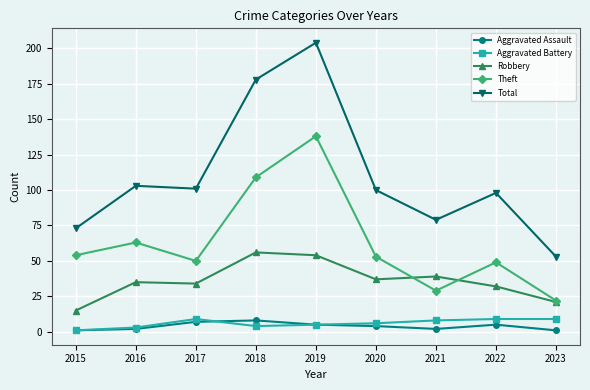

What is the sum of the Theft values at 2017 and 2015?

104